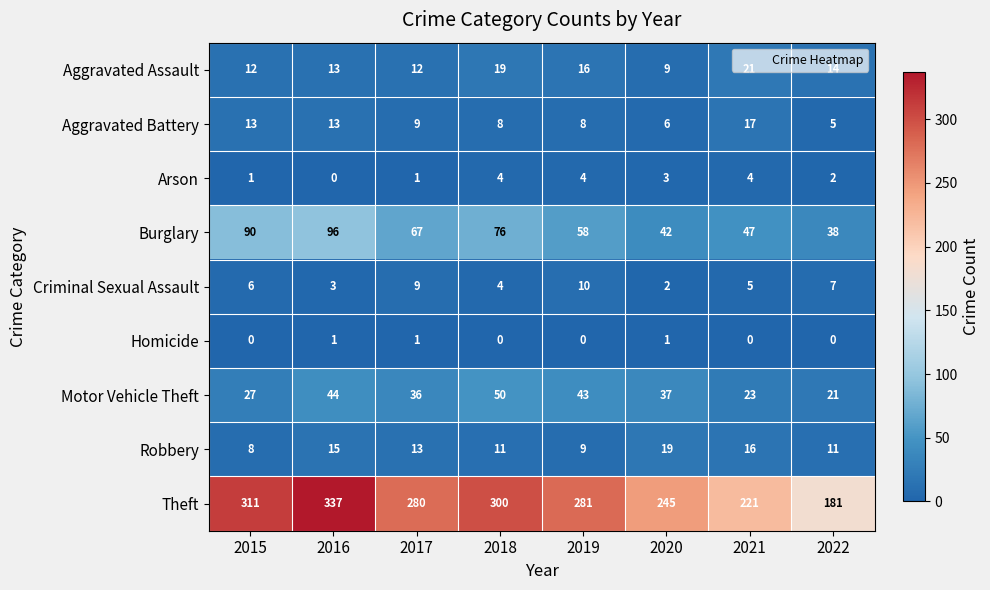

At which label is Motor Vehicle Theft closest to 35?

2017